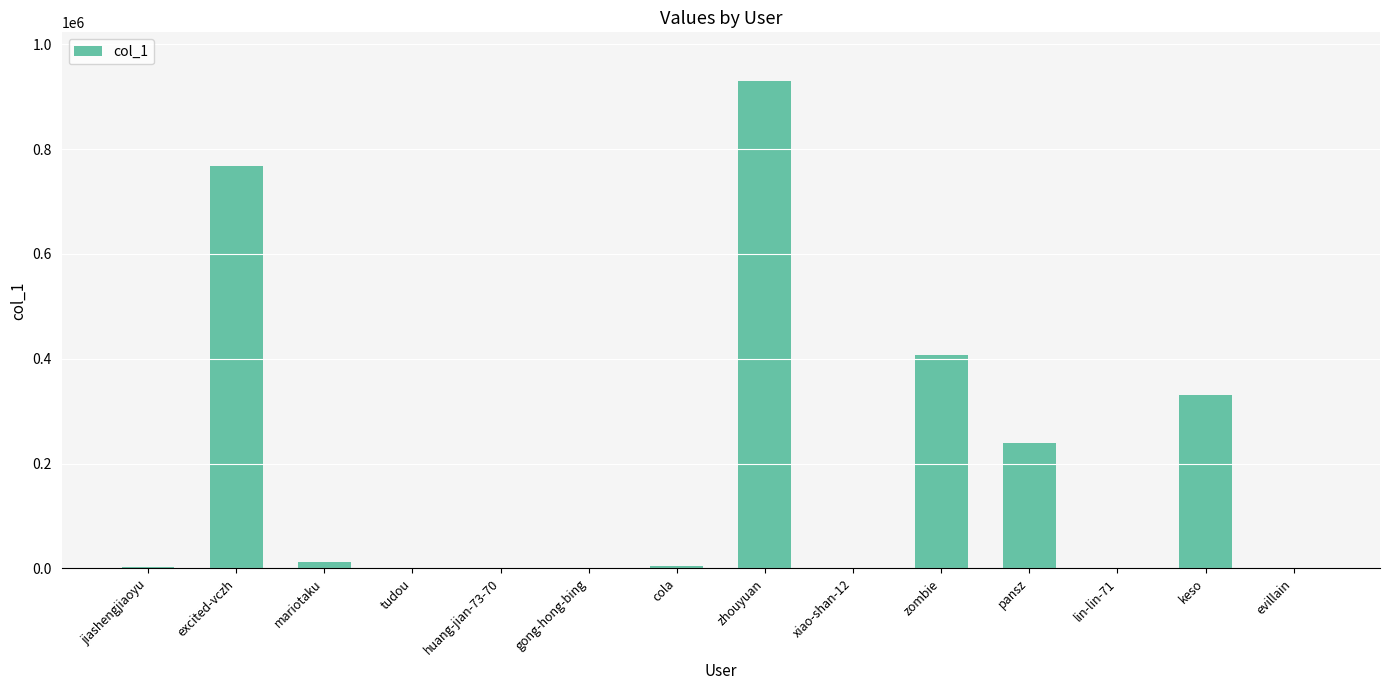

How many distinct data groups are displayed?

1